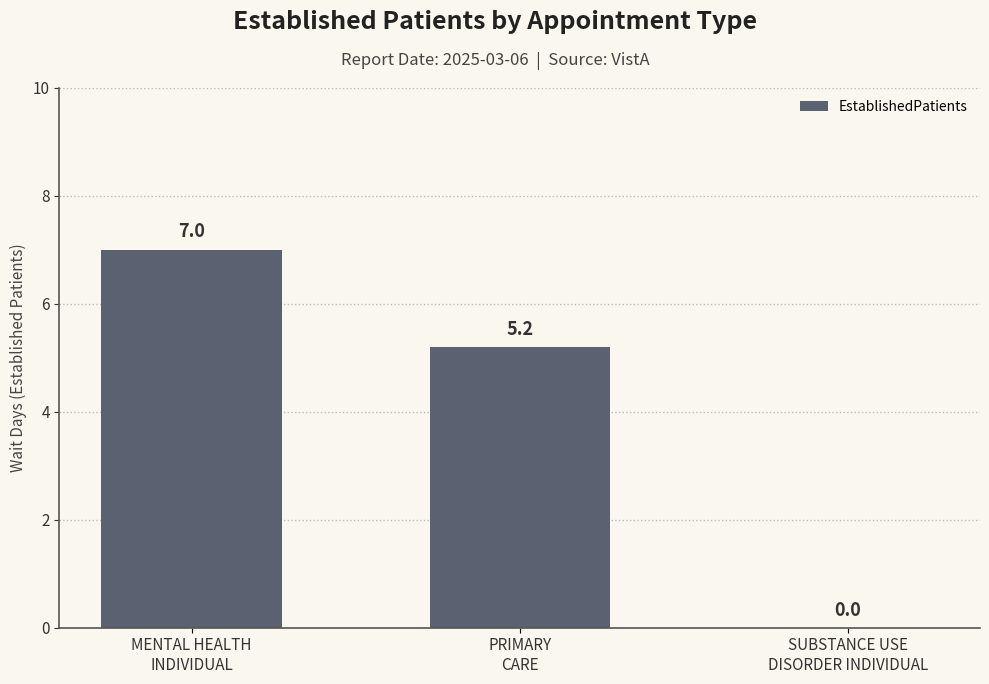

Count the number of categories in the chart.

3